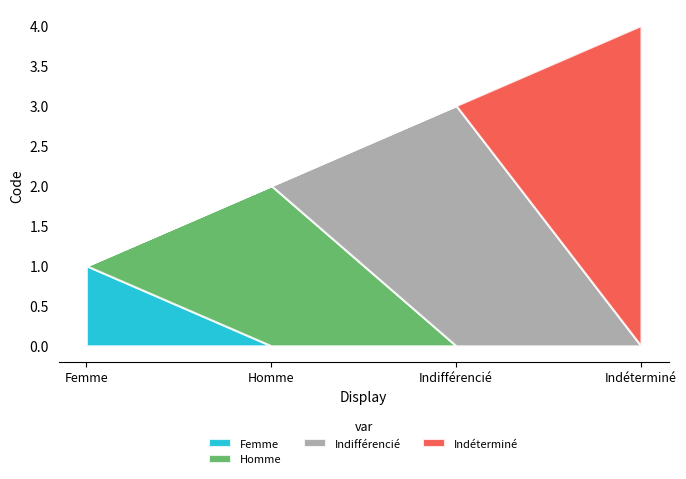

What is the value of the 1st point from the left?

1